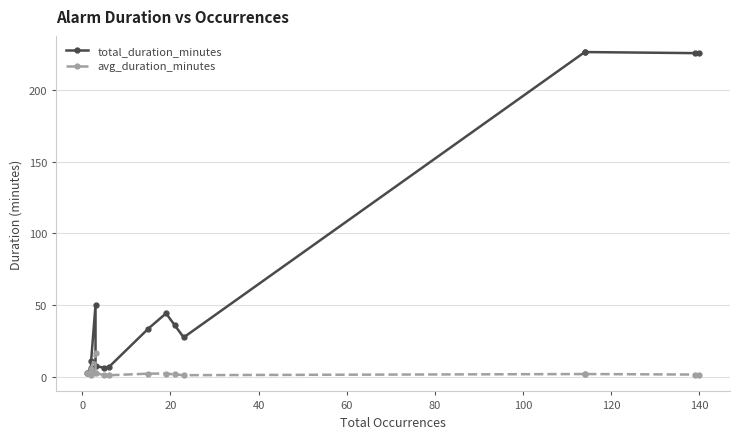

How many values in the total_duration_minutes series exceed 11?

10